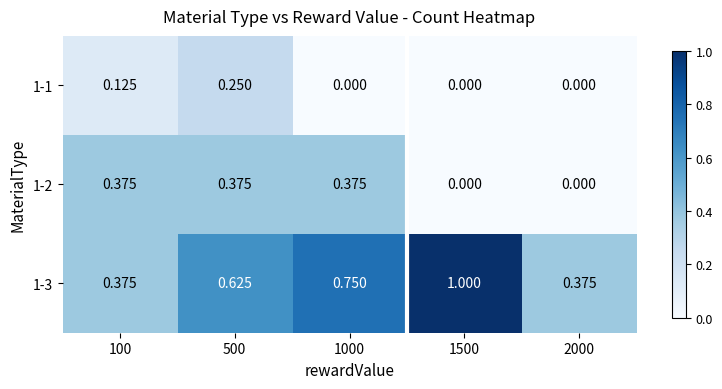

Is the value of 1-1 at 2000 greater than the value of 1-3 at 1000?

No